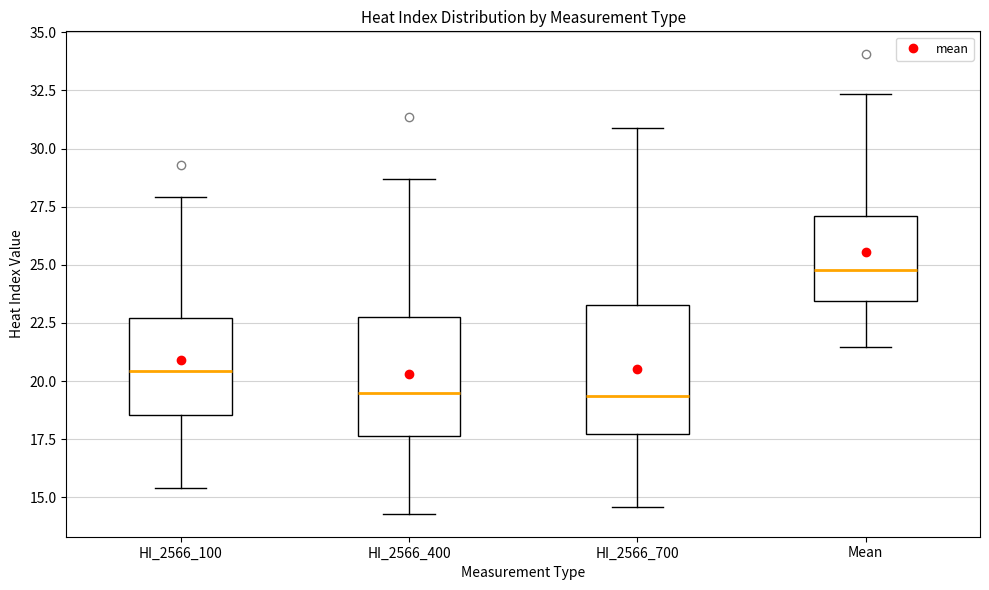

Reading left to right, read every box against the y-axis: the position of its median line, the range the box covers, and the ends of its whiskers. The values are not printed on the chart, so give them approximately, as read against the axis.

HI_2566_100: median 20.5, box 18.5 to 22.5, whiskers 15.5 to 28.0
HI_2566_400: median 19.5, box 17.5 to 23.0, whiskers 14.5 to 28.5
HI_2566_700: median 19.5, box 17.5 to 23.5, whiskers 14.5 to 31.0
Mean: median 25.0, box 23.5 to 27.0, whiskers 21.5 to 32.5